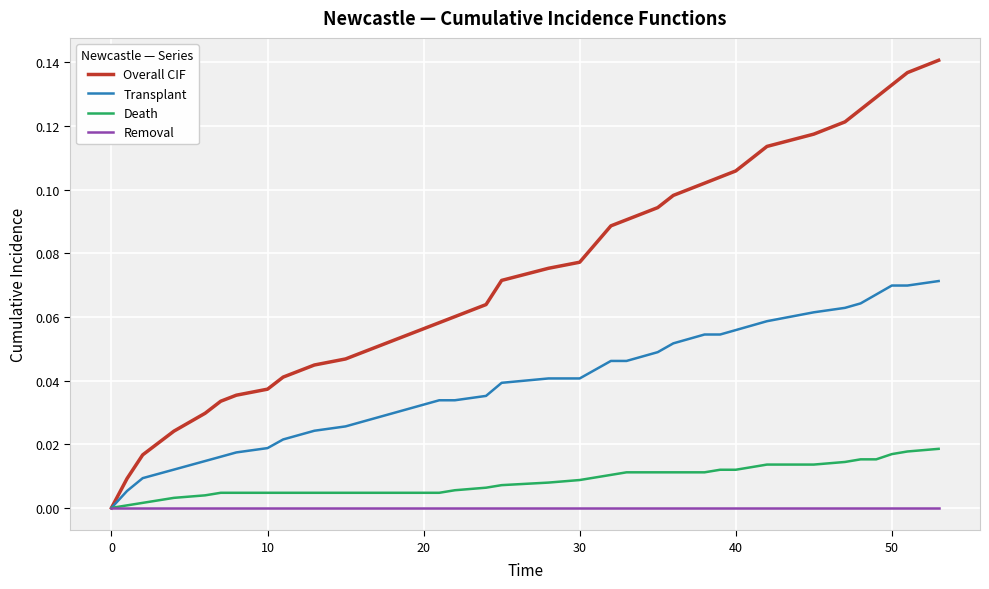

Count the number of categories in the chart.

39